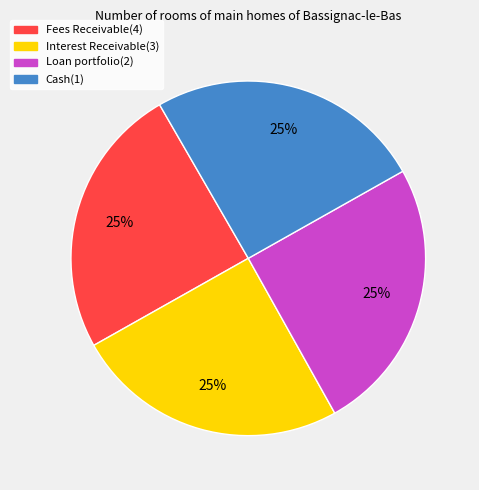

To the nearest percent, what portion does Interest Receivable(3) represent?

25%